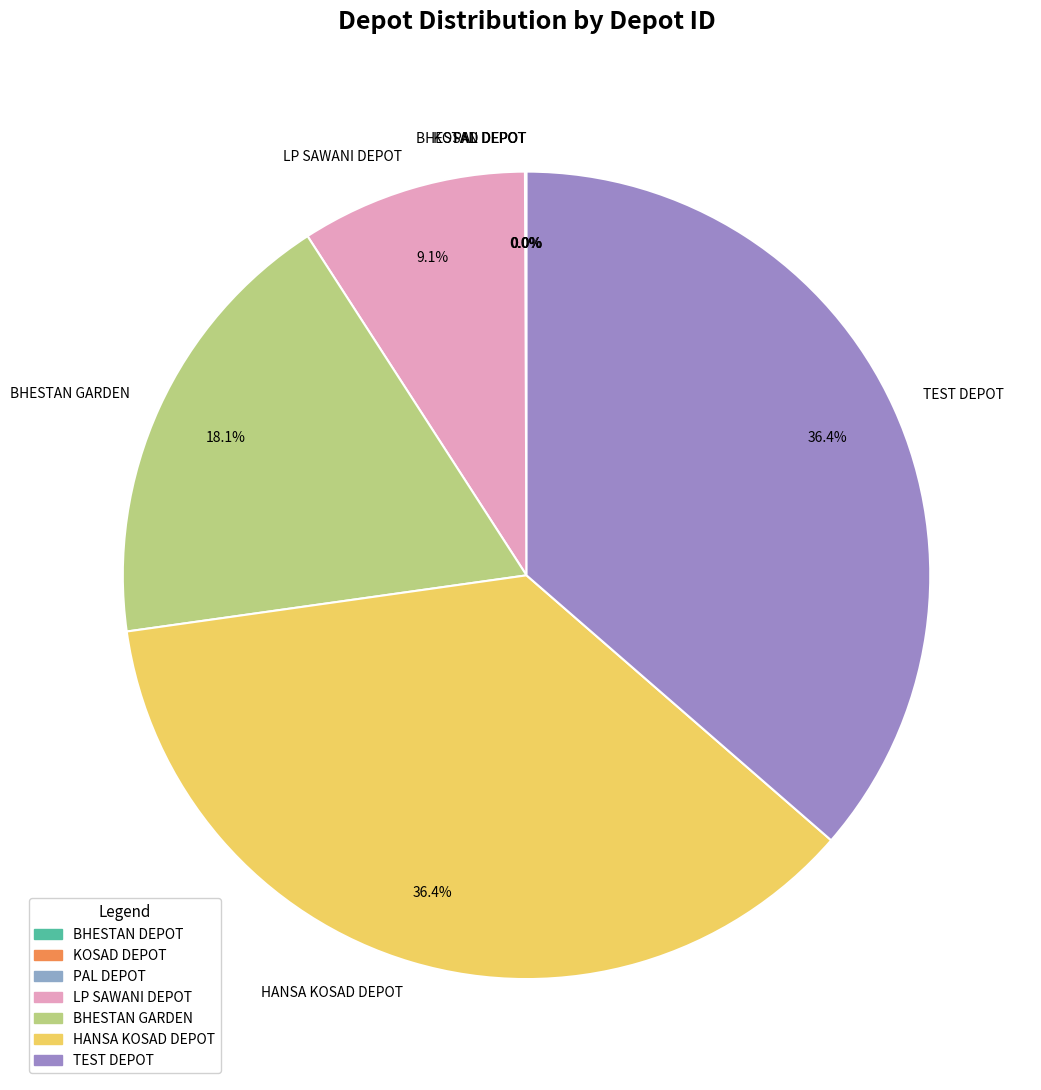

What is the total percentage of BHESTAN GARDEN and LP SAWANI DEPOT?

27.2%